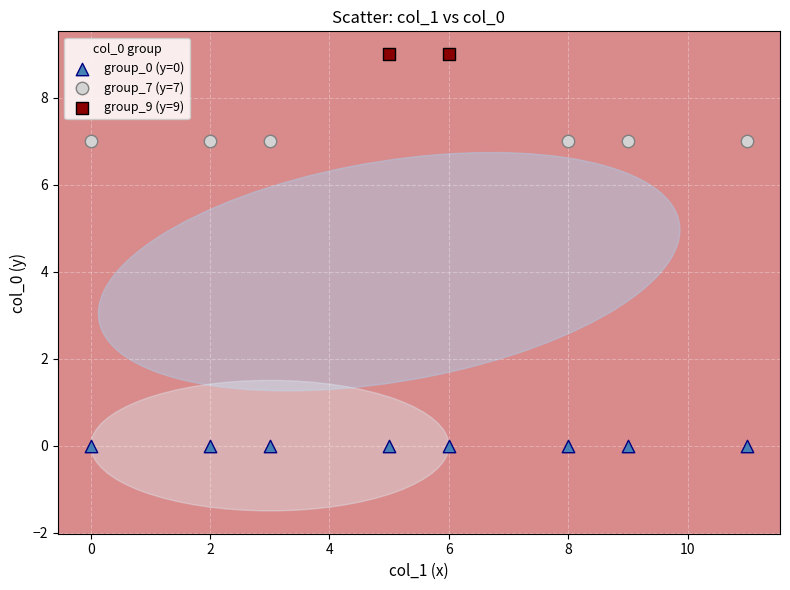

What are all the series names shown in the legend?

group_0 (y=0), group_7 (y=7), group_9 (y=9)